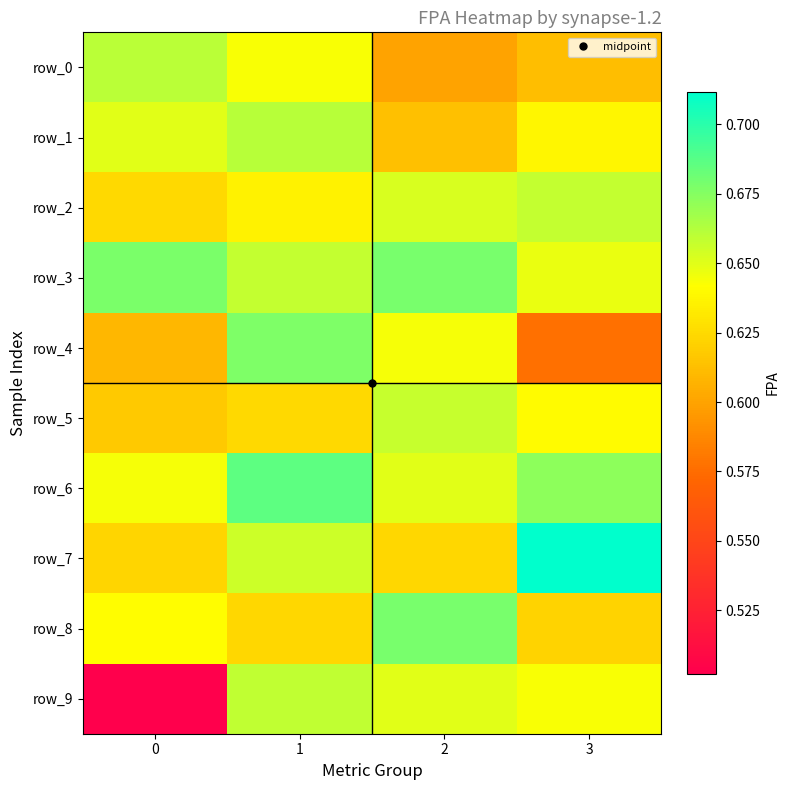

True or false: row_3 has a value of 0.7 at 2.

True